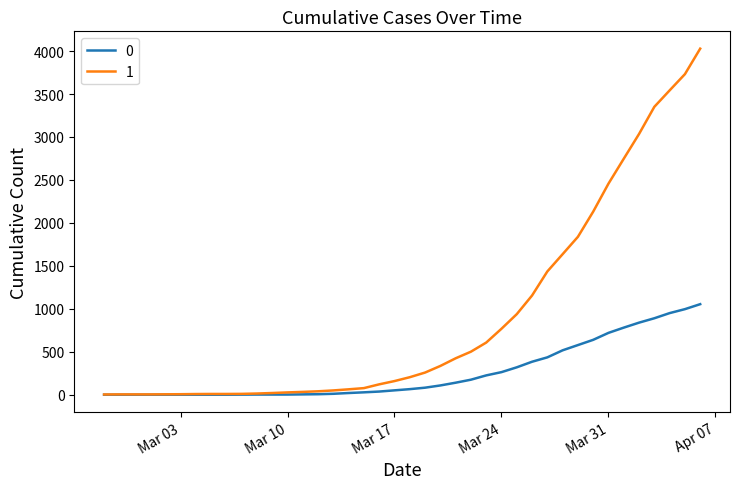

What is the maximum value shown in the chart?

4028